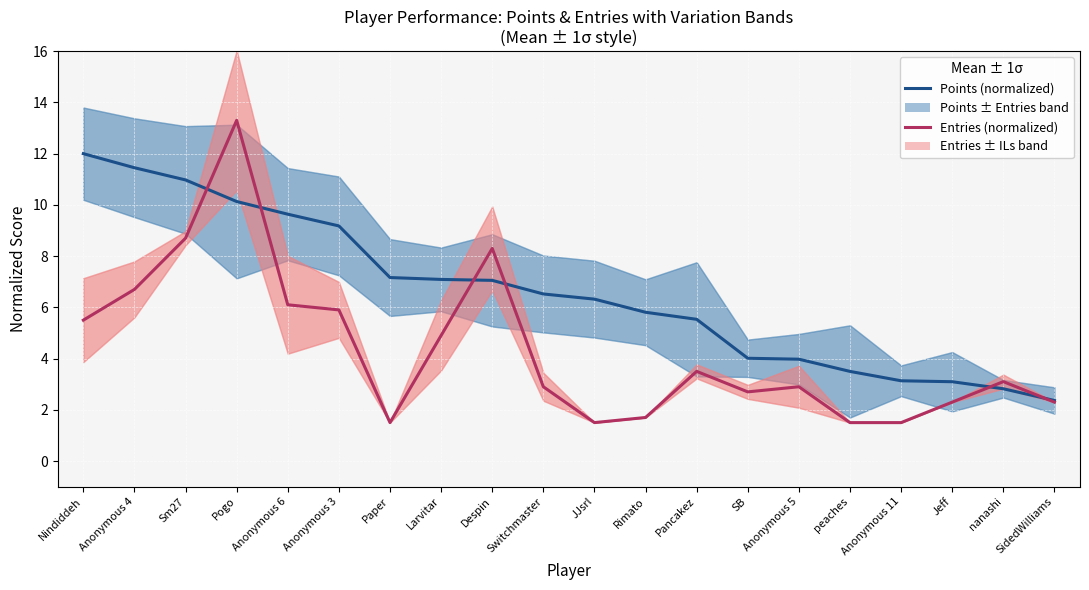

What is the average value of the Entries (normalized) series?

4.3